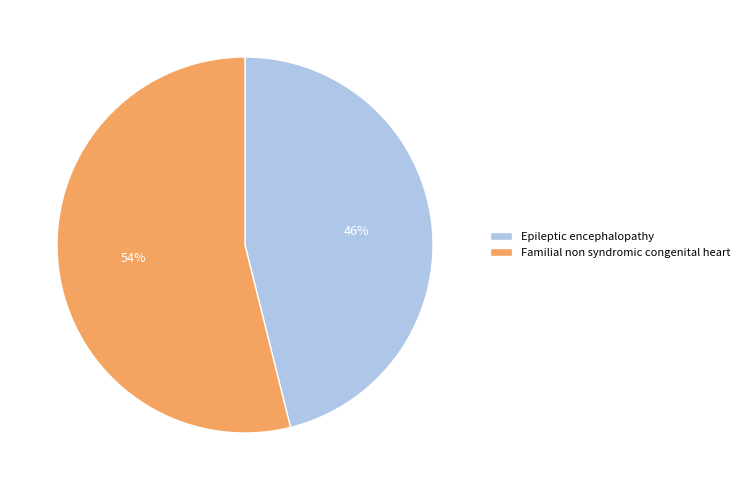

Does Epileptic encephalopathy account for over 50% of the chart?

No